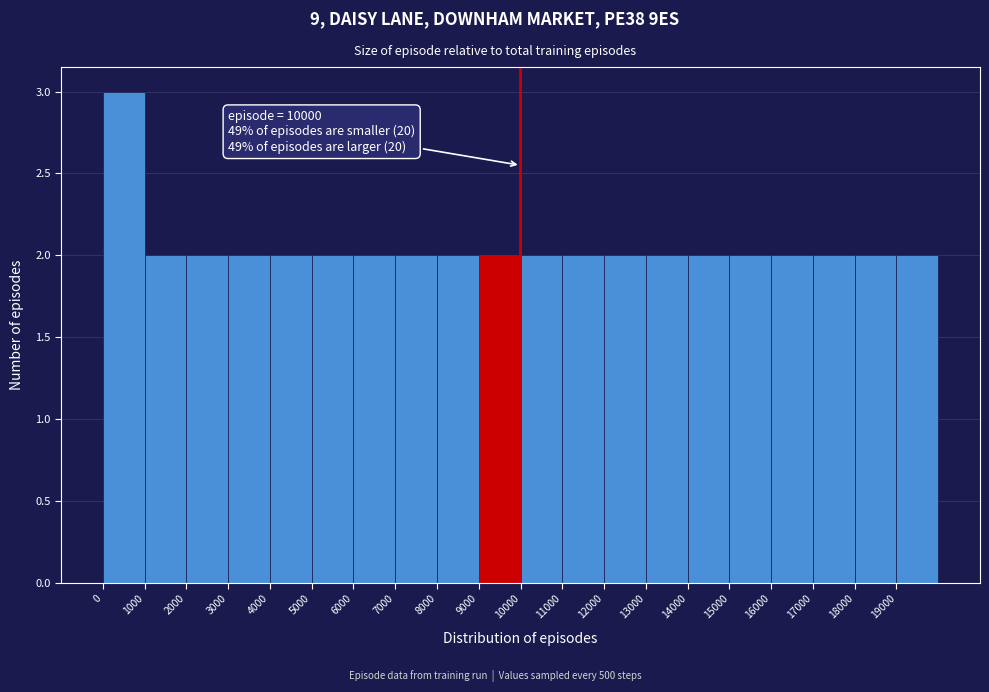

Which range on the x-axis has the tallest bar?

0 to 1000